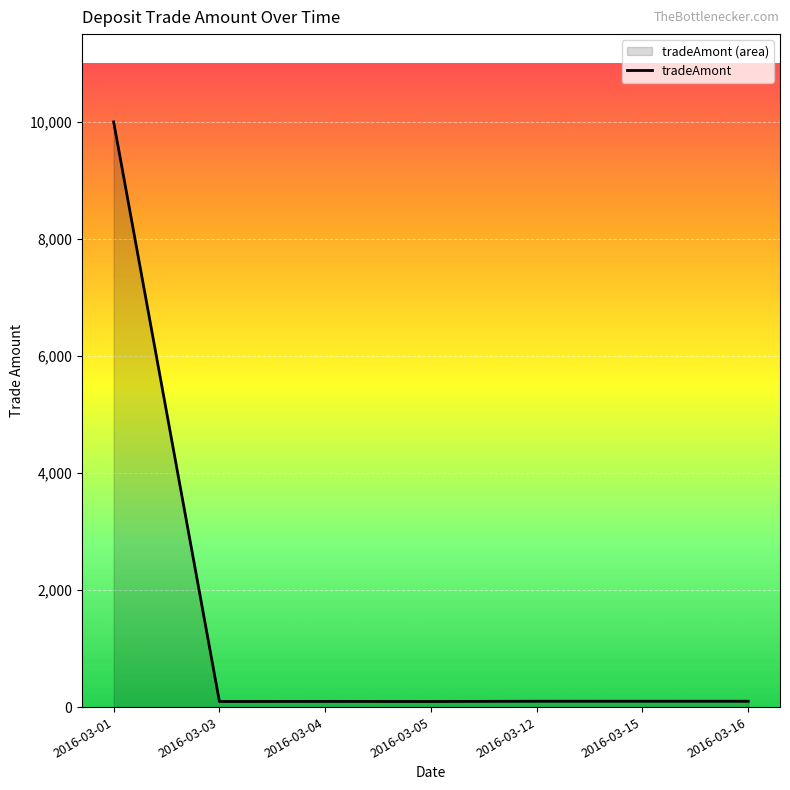

How many points are lower than both their immediate neighbors (excluding endpoints)?

2